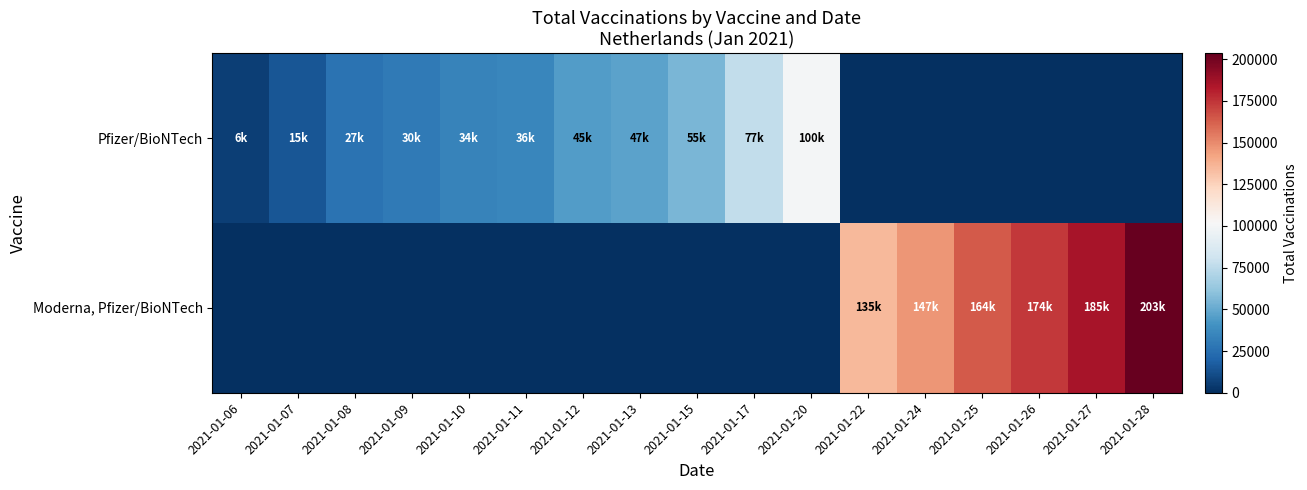

At how many categories does at least one series exceed 186452?

1